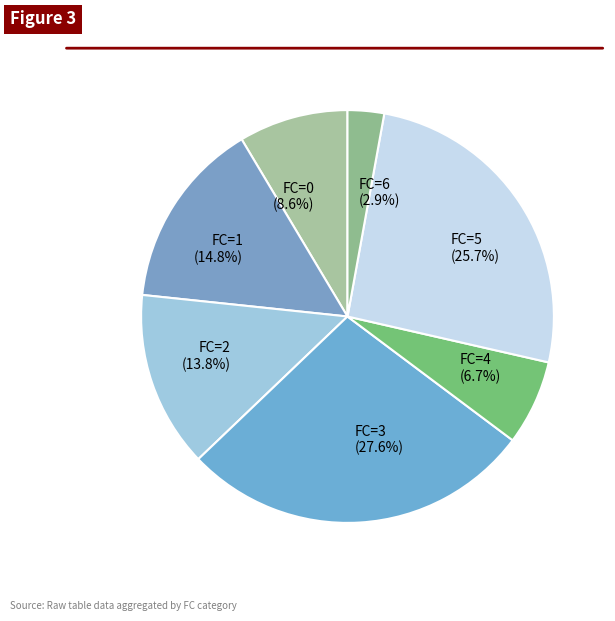

How much of the chart is everything except FC=6?

97.1%